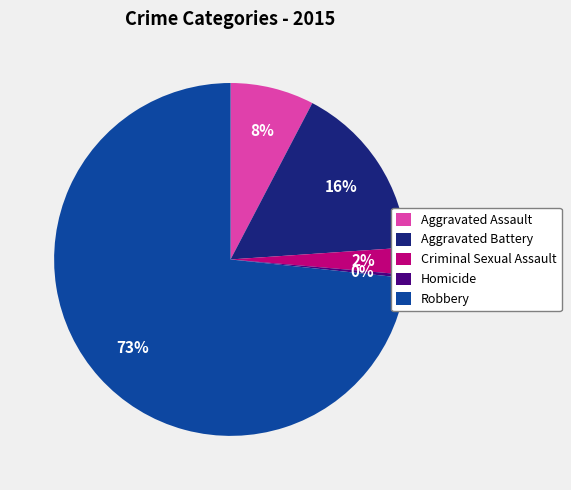

To the nearest percent, what is the average slice percentage?

20%